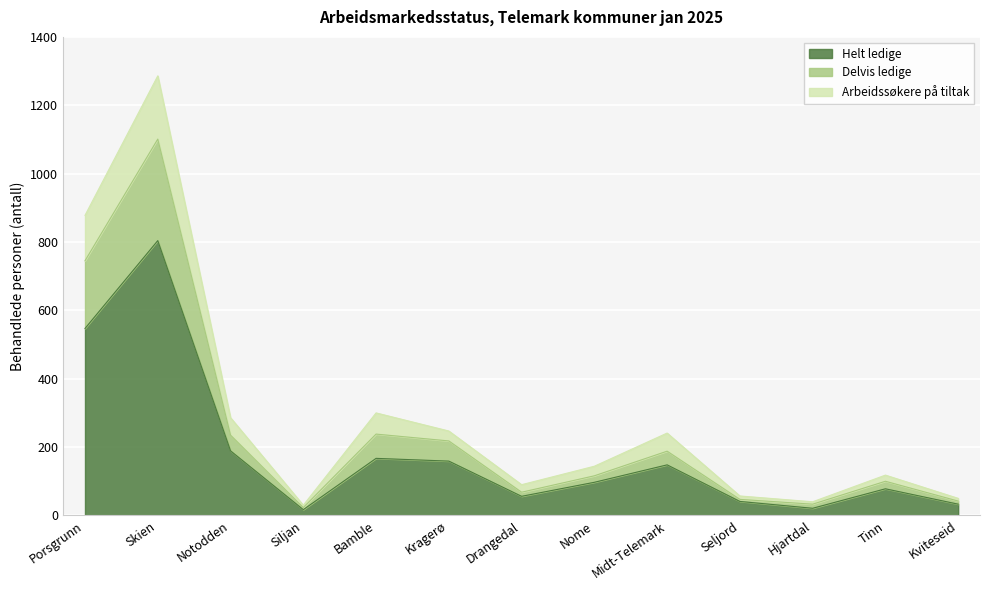

List the labels in order of Helt ledige value, largest first.

Skien, Porsgrunn, Notodden, Bamble, Kragerø, Midt-Telemark, Nome, Tinn, Drangedal, Seljord, Kviteseid, Hjartdal, Siljan